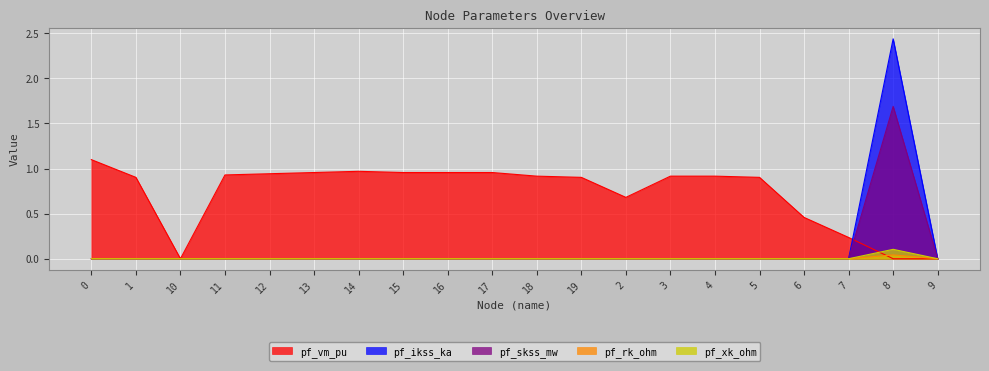

At which category does pf_vm_pu reach its first local valley?

10